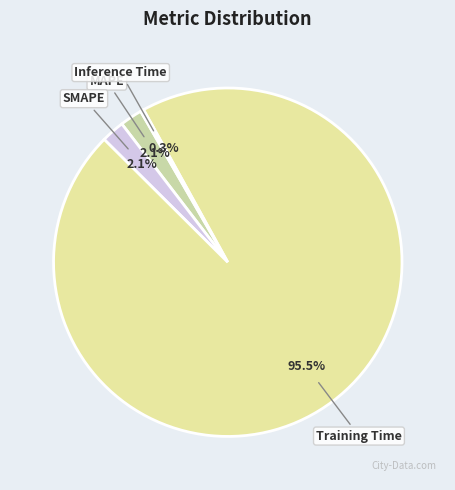

To the nearest percent, what portion does SMAPE represent?

2%